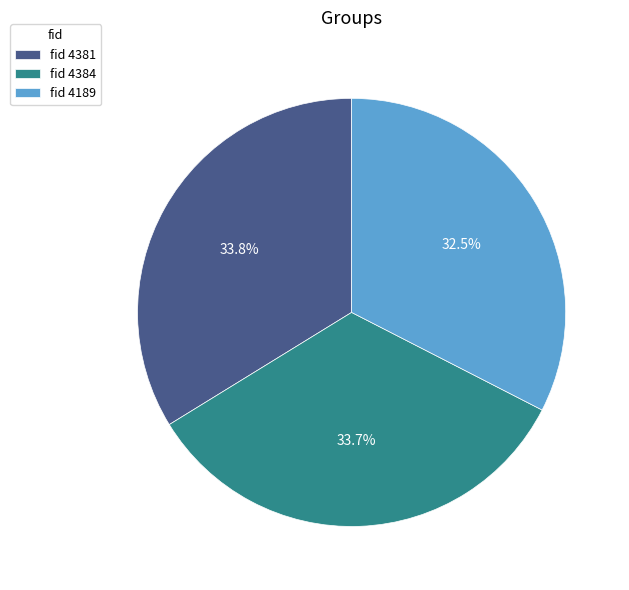

What is the ratio of the value at fid 4384 to the value at fid 4189?

1.0